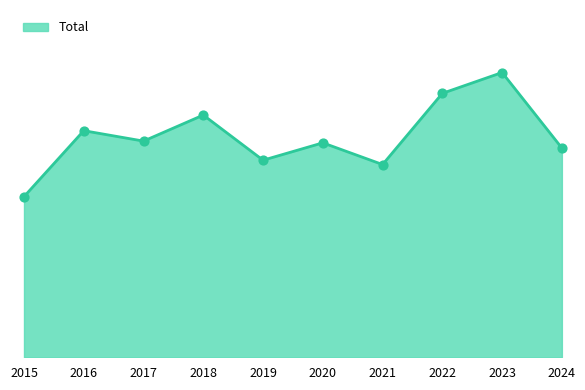

What is the ratio of the value at 2020 to the value at 2015?

1.3